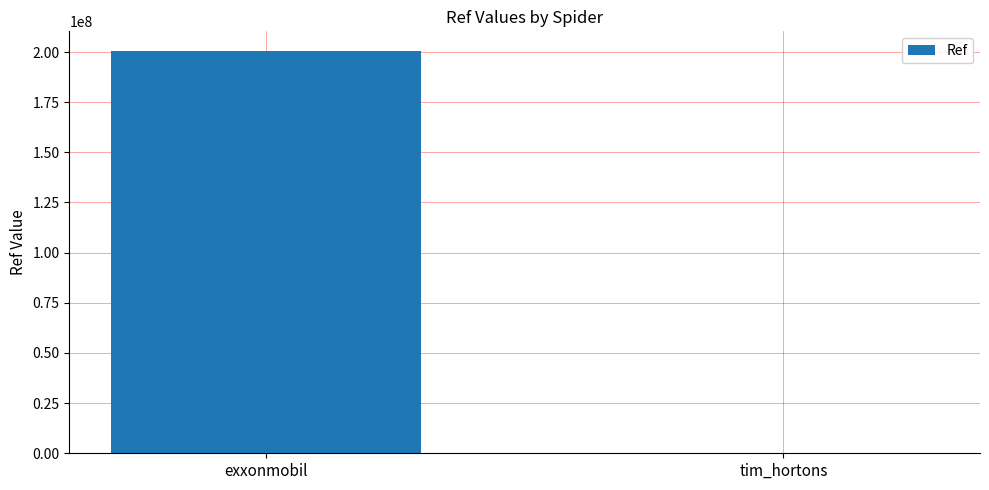

What is the maximum value shown in the chart?

200302684